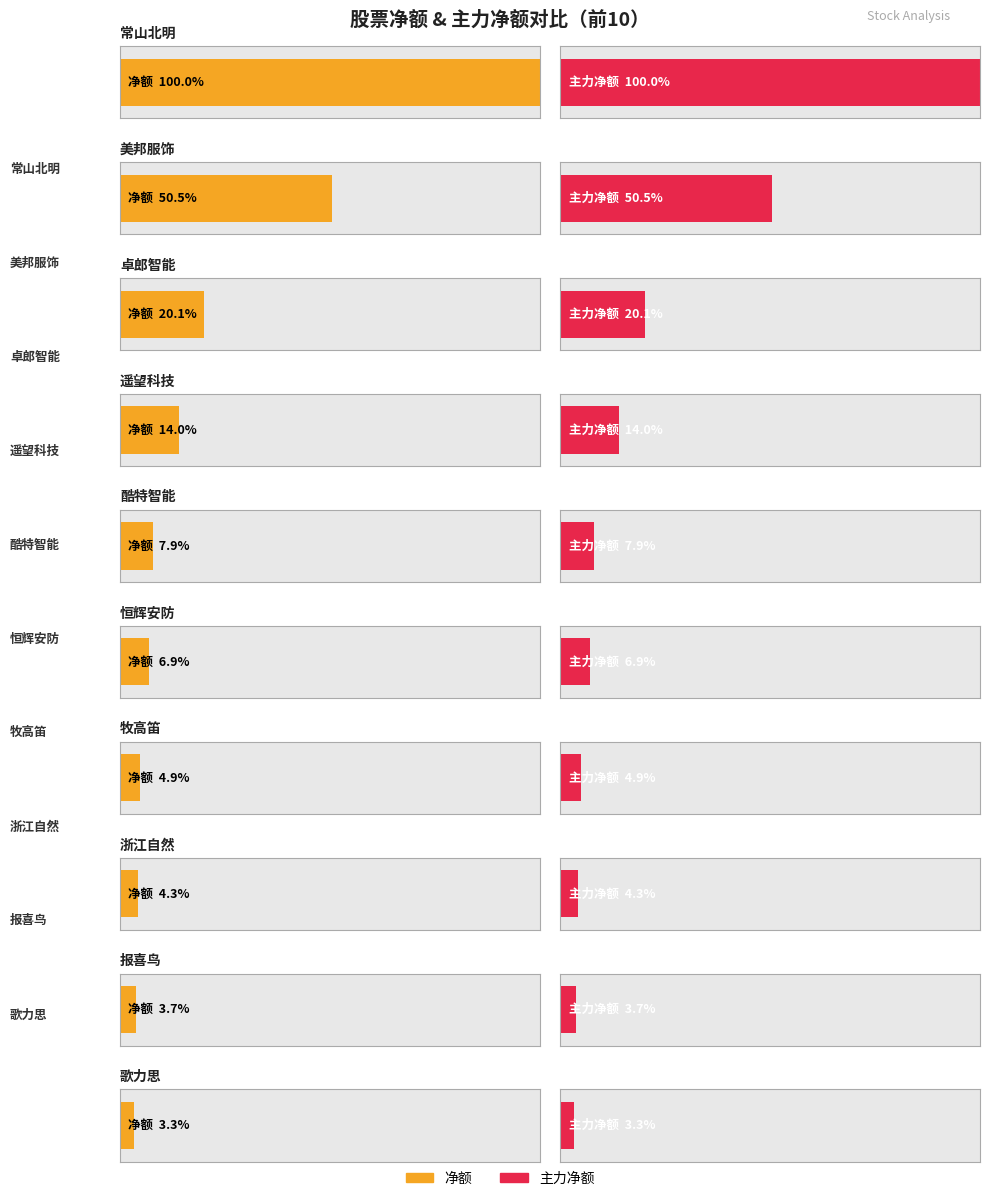

What is the average value of the 净额 series?

109233514